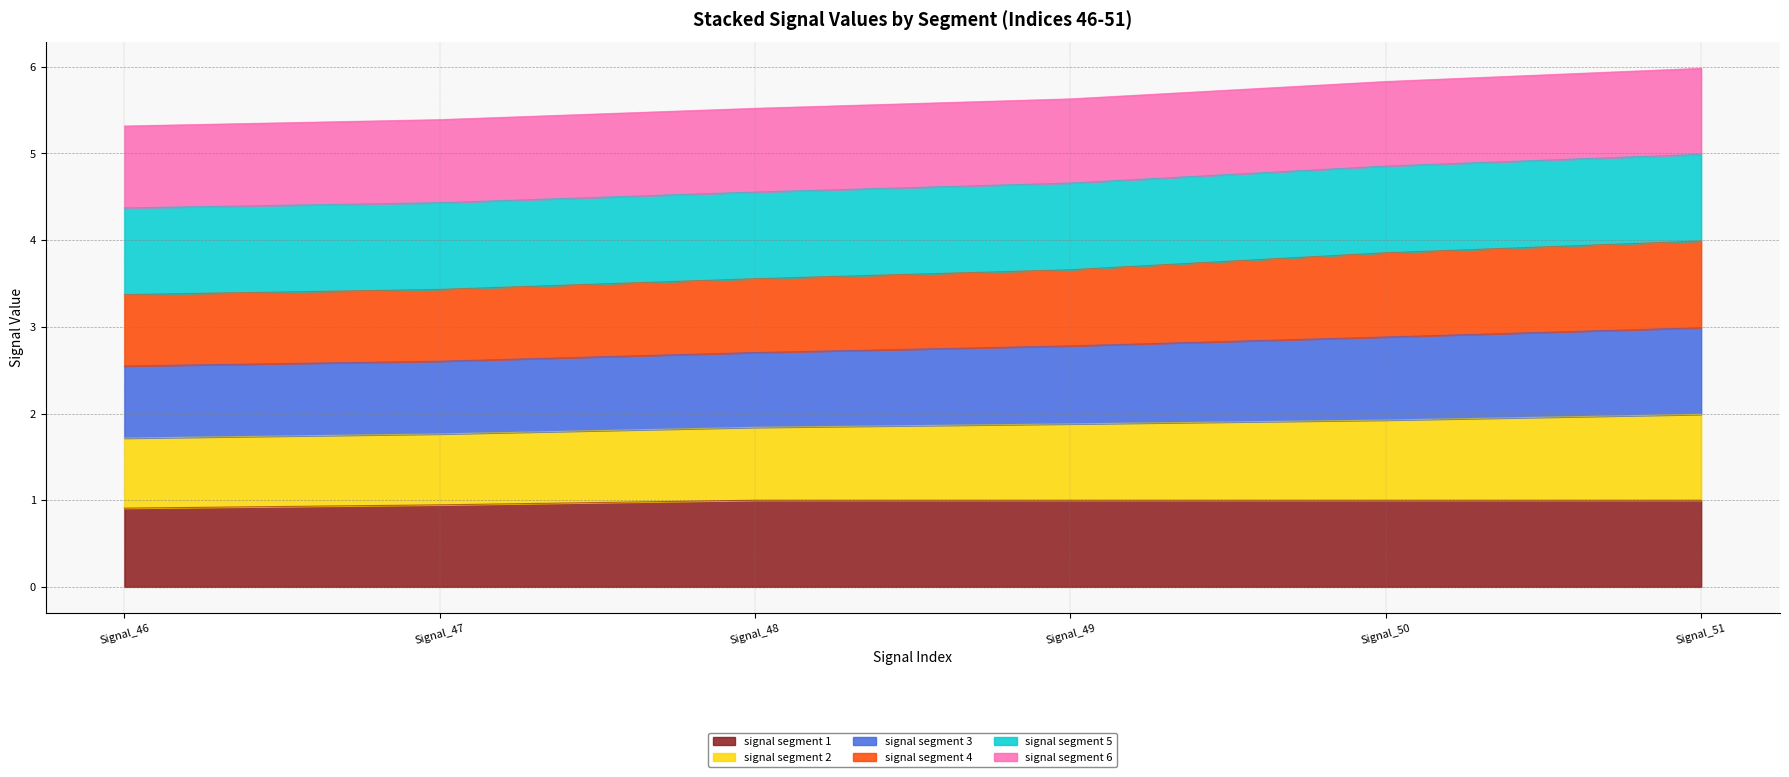

What is the highest value of the signal segment 1 series?

1.0